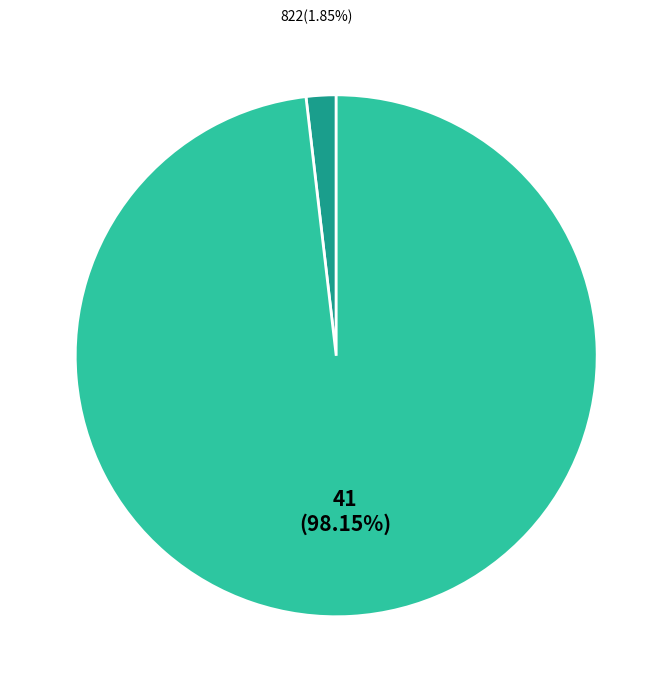

What is the largest slice in the pie chart?

41